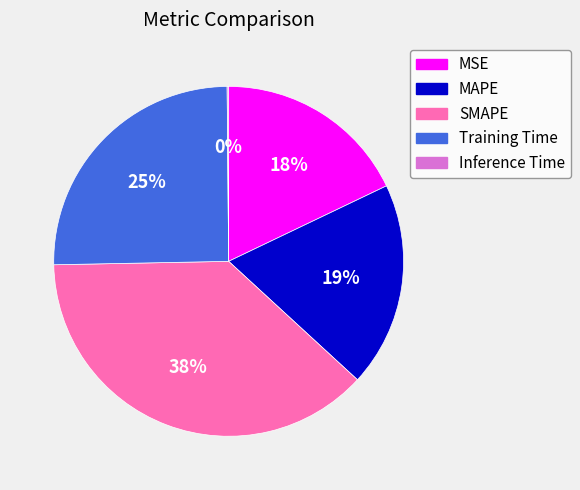

Which slice is the largest?

SMAPE